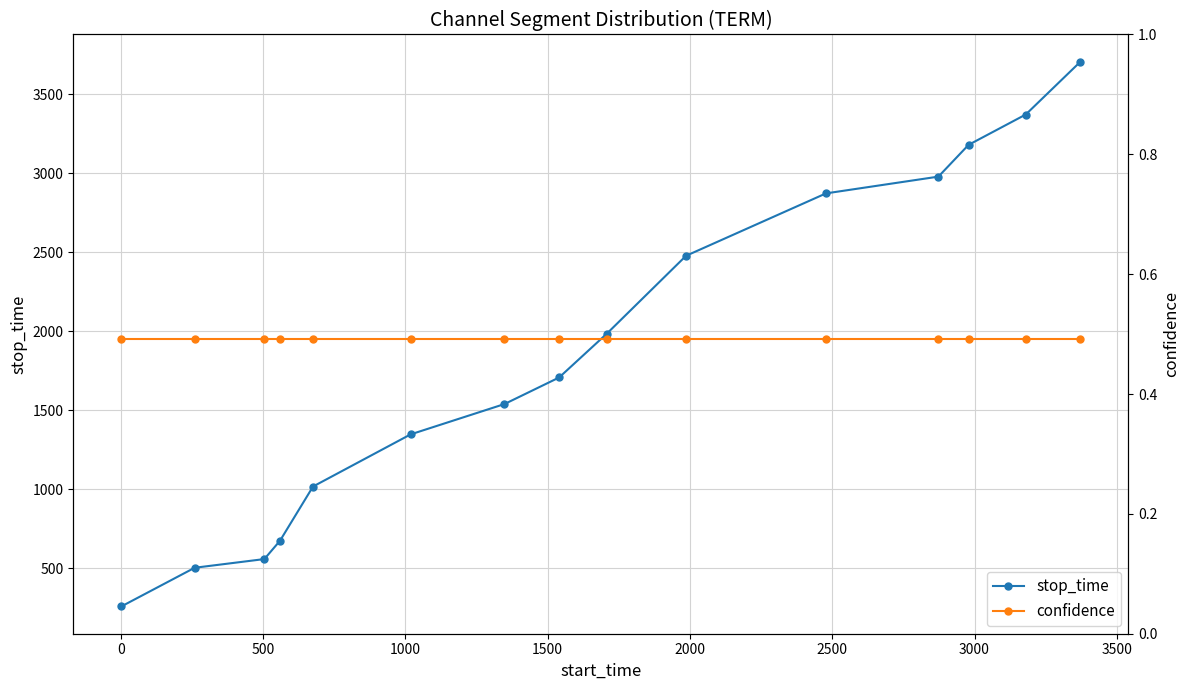

What is the maximum value for confidence?

0.5